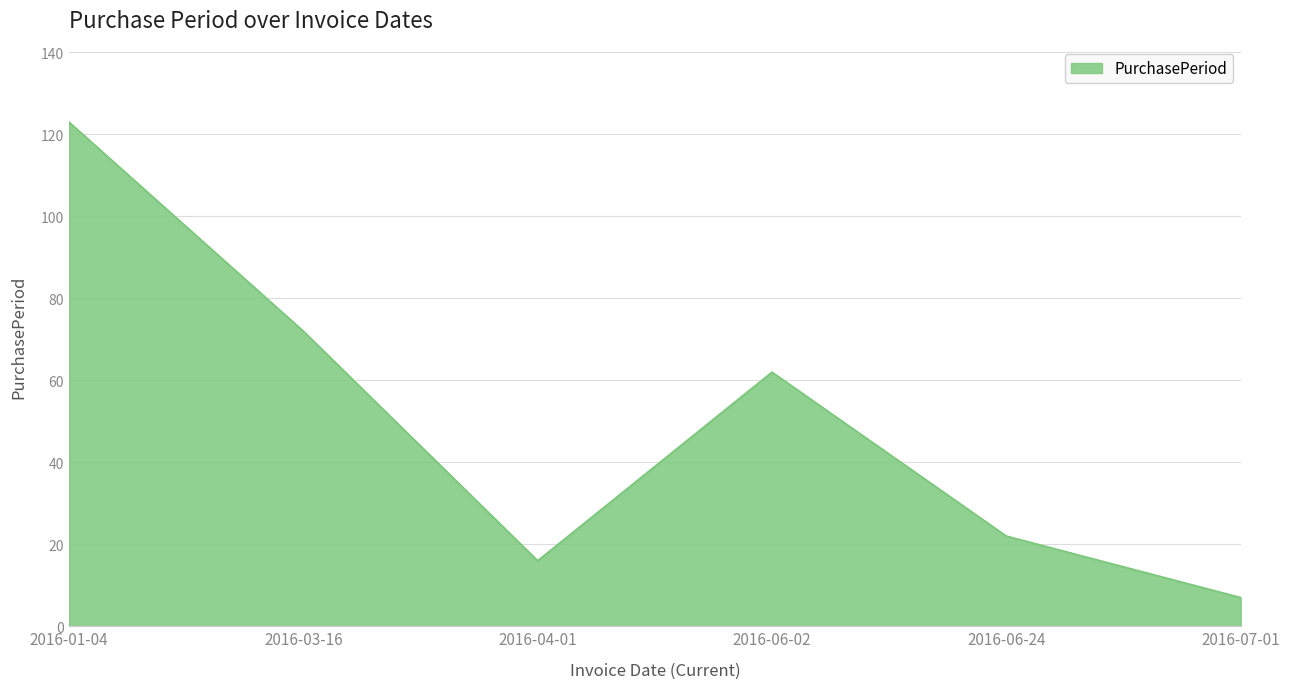

Does the chart have visible grid lines?

Yes